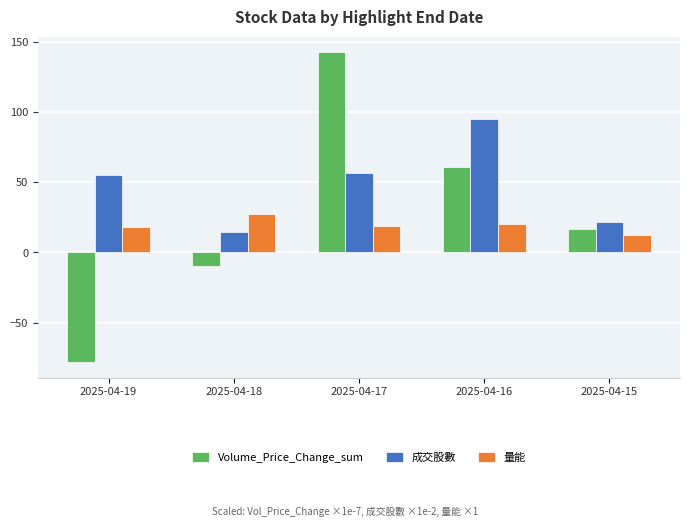

Rank the series by their maximum value, from highest to lowest.

Volume_Price_Change_sum, 成交股數, 量能